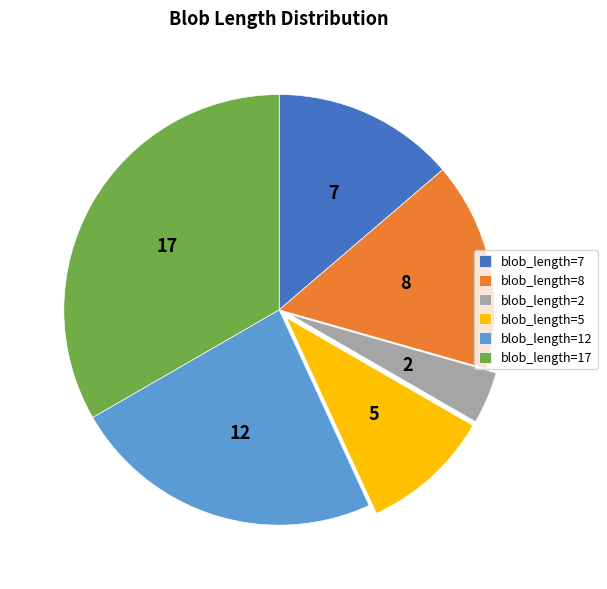

Is it true that blob_length=2 is 4% of the pie?

True